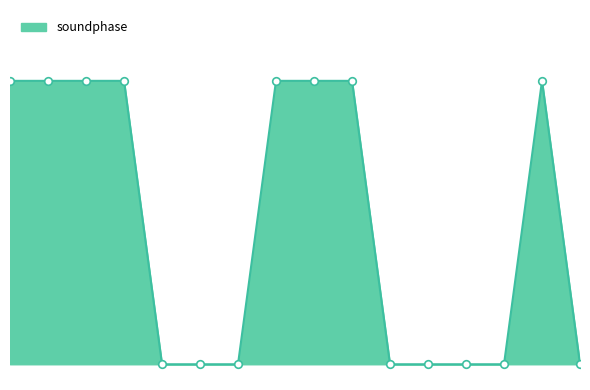

Is this an area chart (filled region under the line)?

Yes